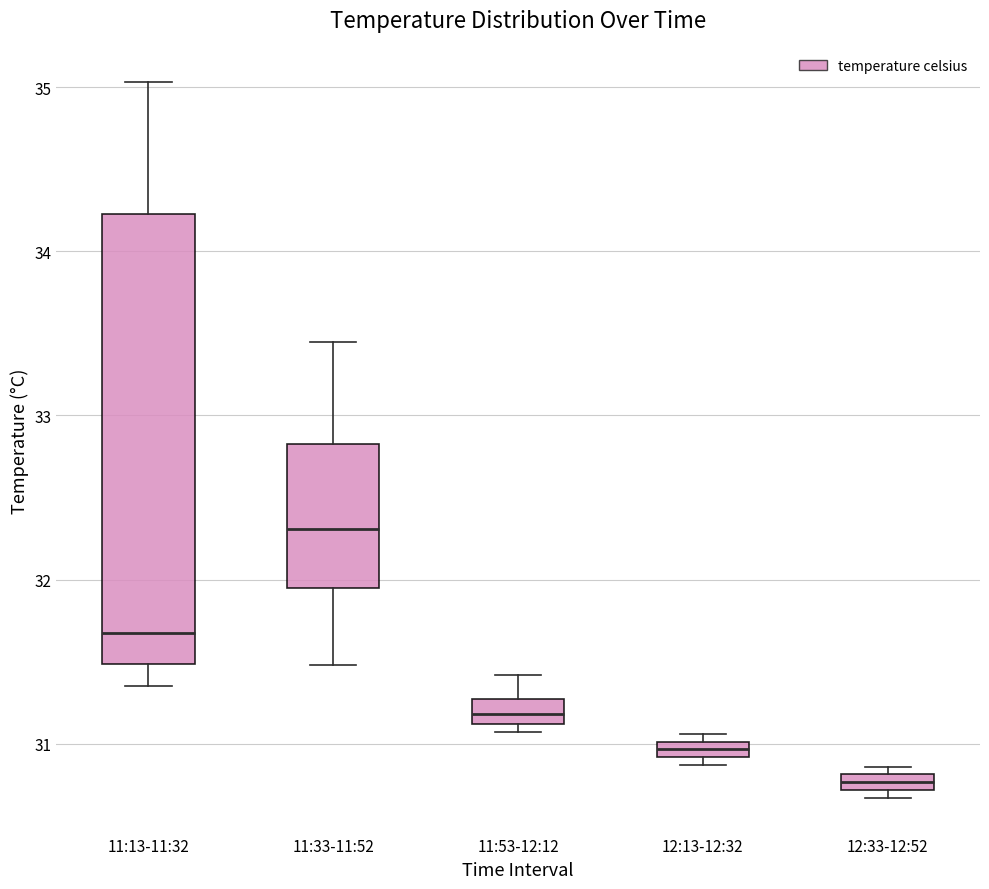

Where does the median line of the box for 11:33-11:52 sit on the y-axis? The values are not printed on the chart, so give them approximately, as read against the axis.

32.3